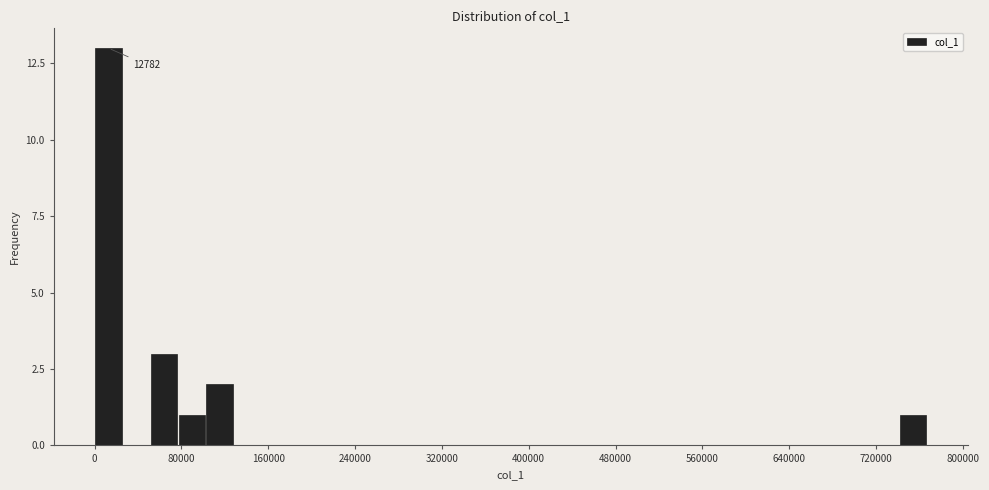

Around what value on the x-axis is the tallest bar? Give the approximate position of its centre, as read against the axis.

10000